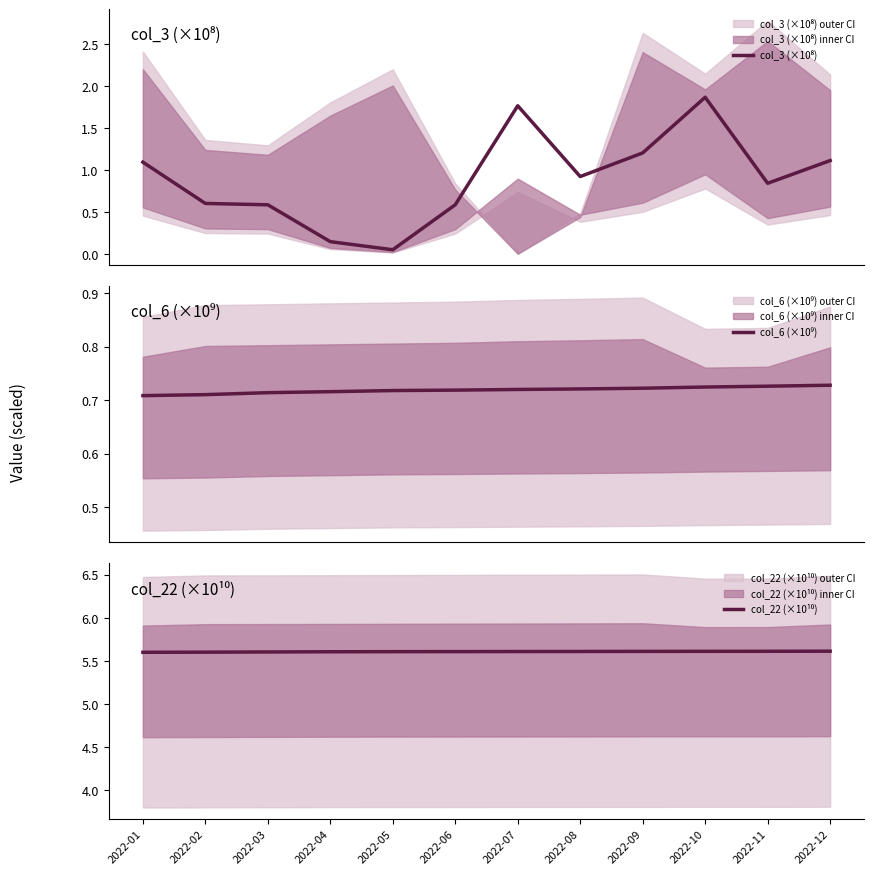

Is it true that col_3 (×10⁸) equals 0.6 at 2022-03?

True